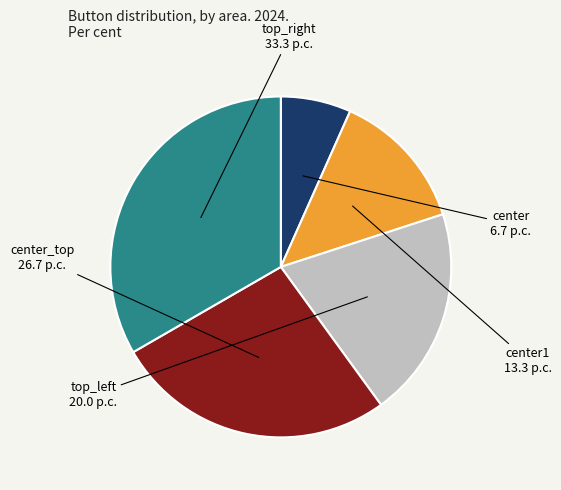

Is there any slice that represents more than half of the pie?

No